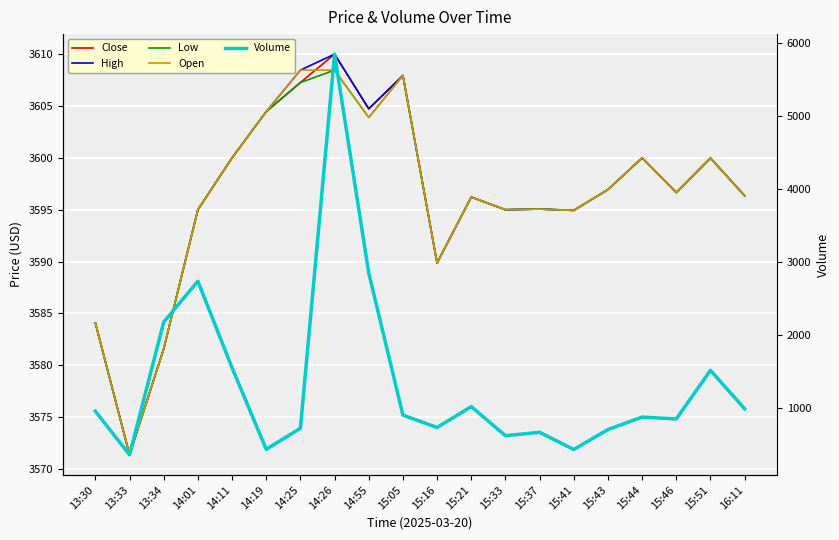

Reading left to right, extract all data points from this chart.

Close: 3584.1	3571.4	3581.6	3595.0	3600.0	3604.5	3607.3	3610.0	3604.7	3607.9	3589.9	3596.2	3595.0	3595.1	3594.9	3596.9	3600.0	3596.7	3600.0	3596.4
High: 3584.1	3571.4	3581.6	3595.0	3600.0	3604.5	3608.5	3610.0	3604.7	3607.9	3589.9	3596.2	3595.0	3595.1	3594.9	3596.9	3600.0	3596.7	3600.0	3596.4
Low: 3584.1	3571.4	3581.6	3595.0	3600.0	3604.5	3607.3	3608.5	3603.9	3607.9	3589.9	3596.2	3595.0	3595.1	3594.9	3596.9	3600.0	3596.7	3600.0	3596.4
Open: 3584.1	3571.4	3581.6	3595.0	3600.0	3604.5	3608.5	3608.5	3603.9	3607.9	3589.9	3596.2	3595.0	3595.1	3594.9	3596.9	3600.0	3596.7	3600.0	3596.4
Volume: 951.0	352.0	2174.0	2735.0	1547.0	427.0	716.0	5852.0	2849.0	897.0	727.0	1014.0	614.0	661.0	425.0	699.0	870.0	845.0	1511.0	984.0